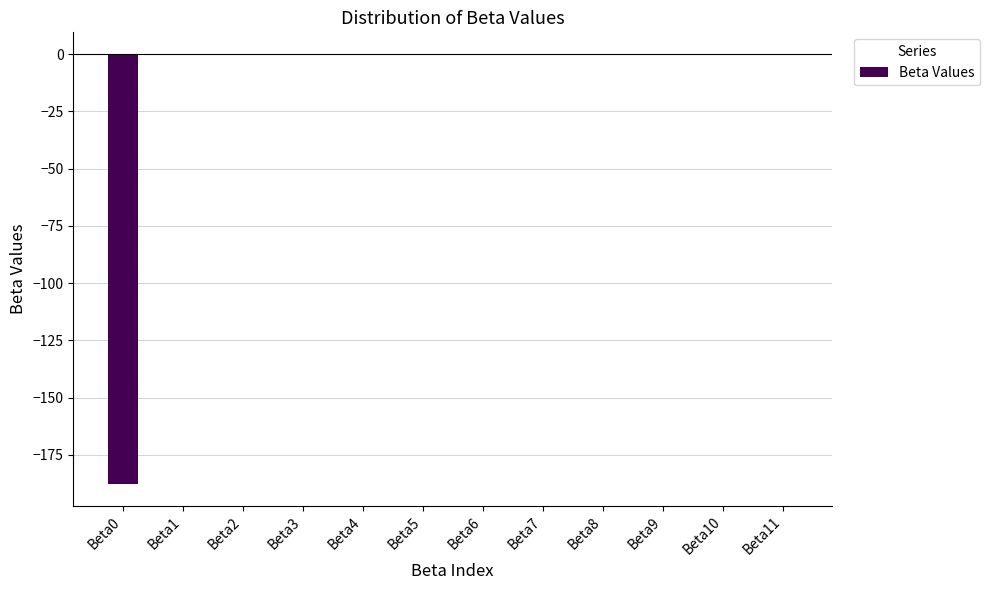

What is the sum of all values?

-187.7